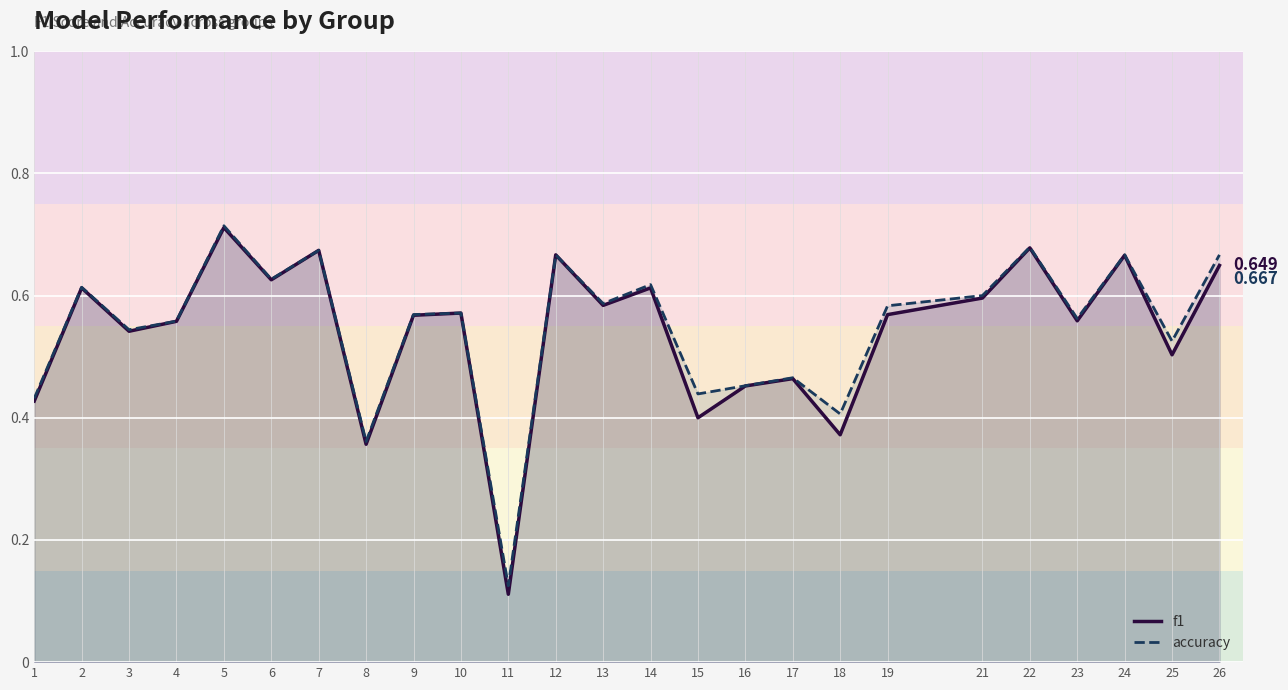

What is the smallest value displayed?

0.1